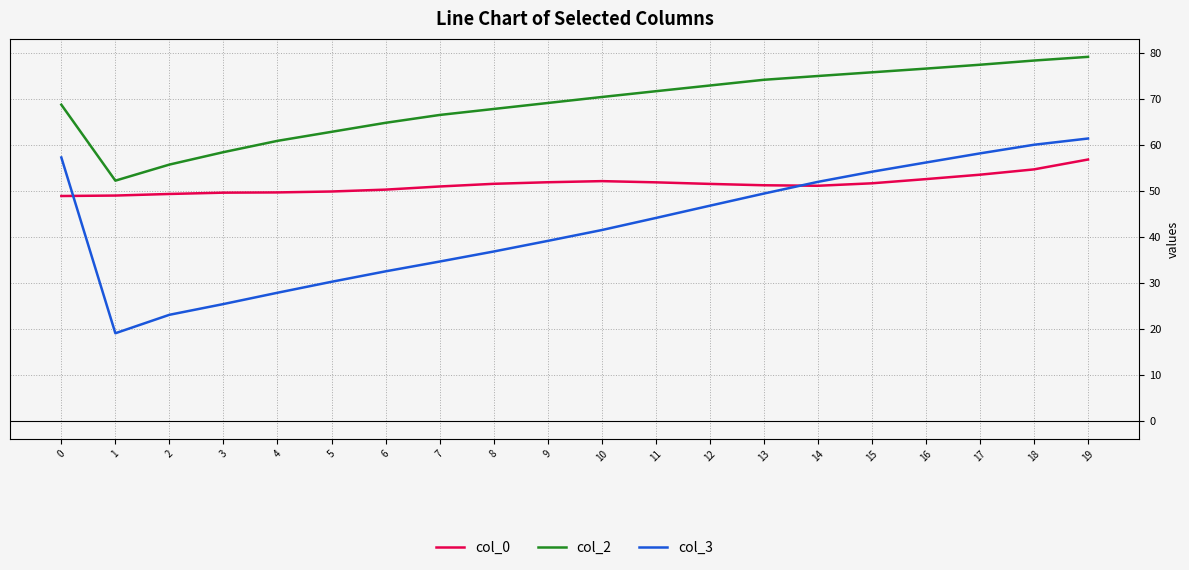

What is the average value of the col_3 series?

42.5